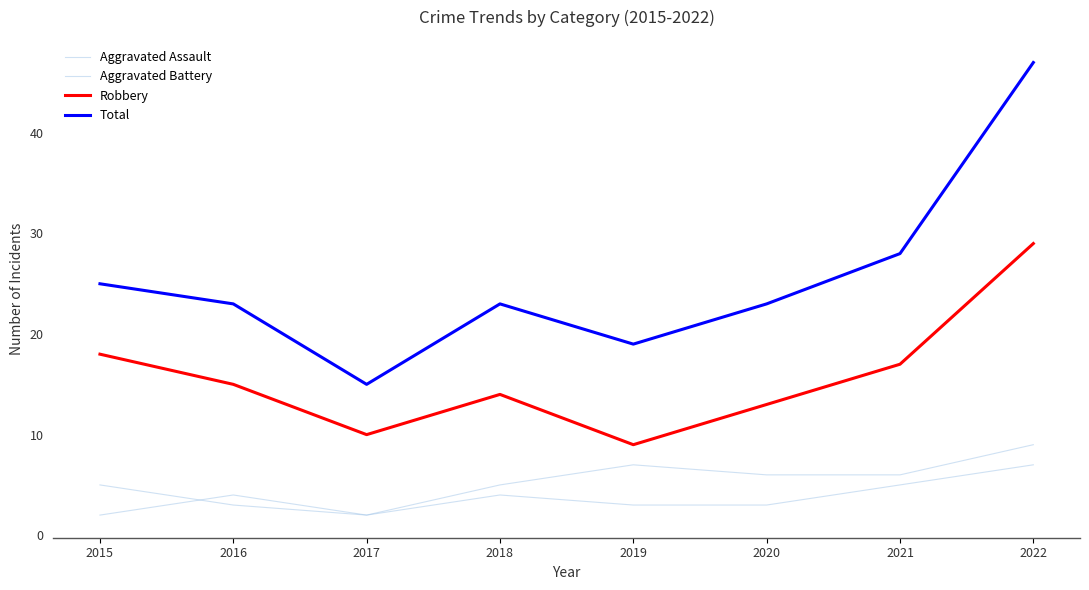

How many series are shown in this chart?

4